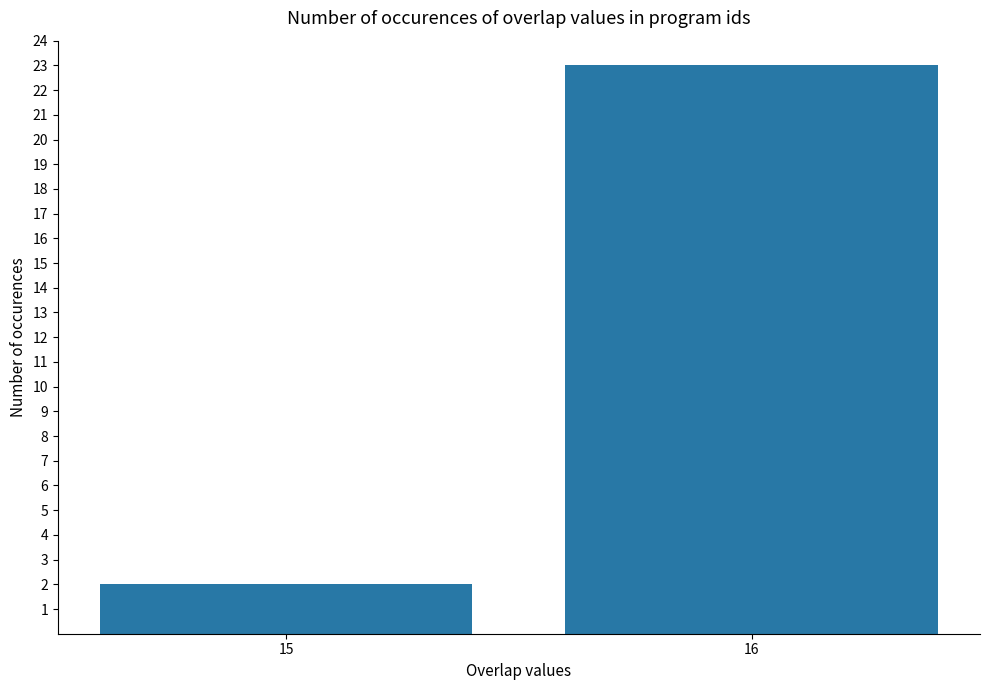

Which has a higher value, 16 or 15?

16